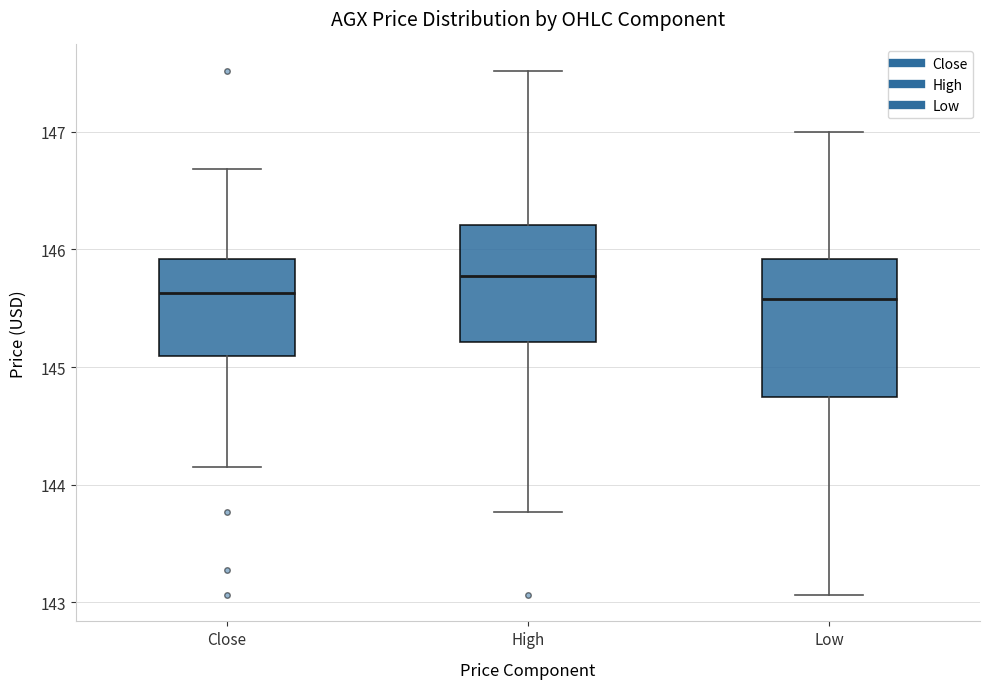

Where does the upper whisker of the box for High end on the y-axis? The values are not printed on the chart, so give them approximately, as read against the axis.

147.5